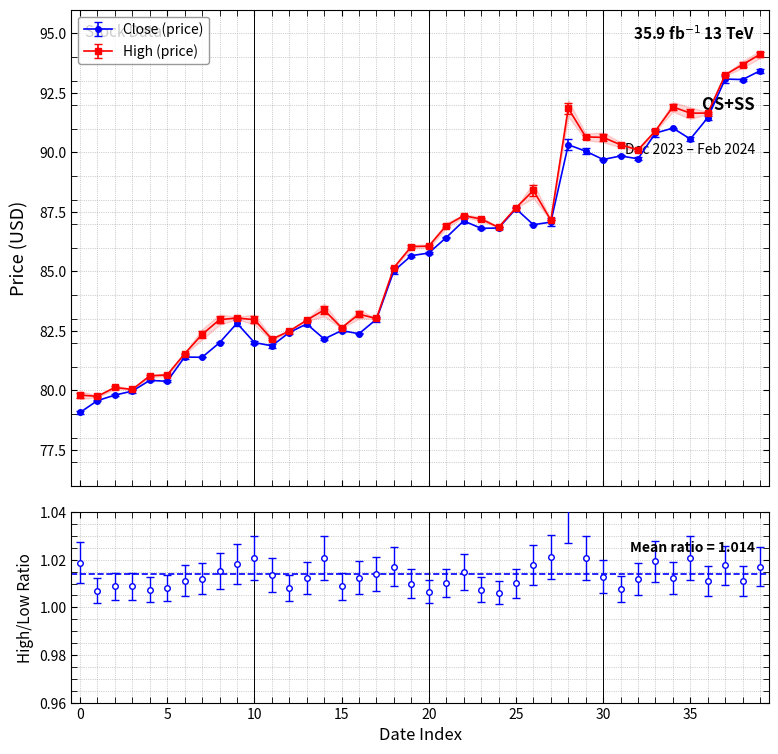

What is the value of the Close (price) point at the 2nd from the left?

79.6